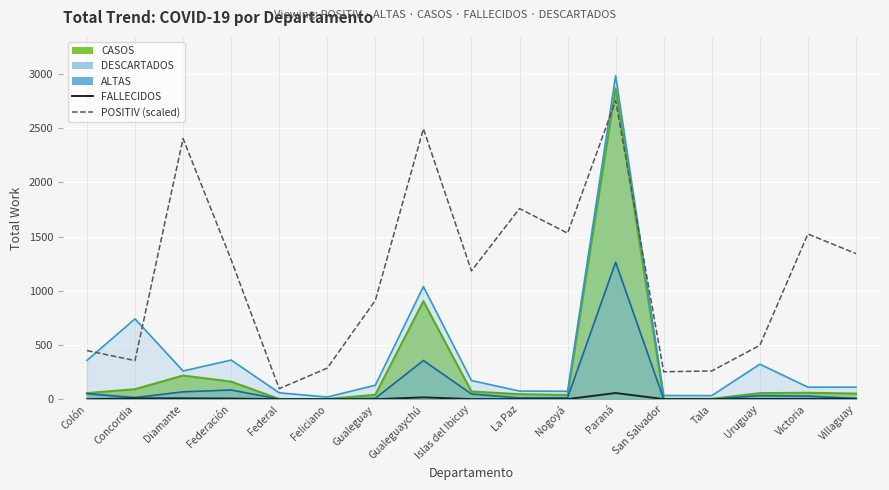

What is the label of the 13th point from the left?

San Salvador